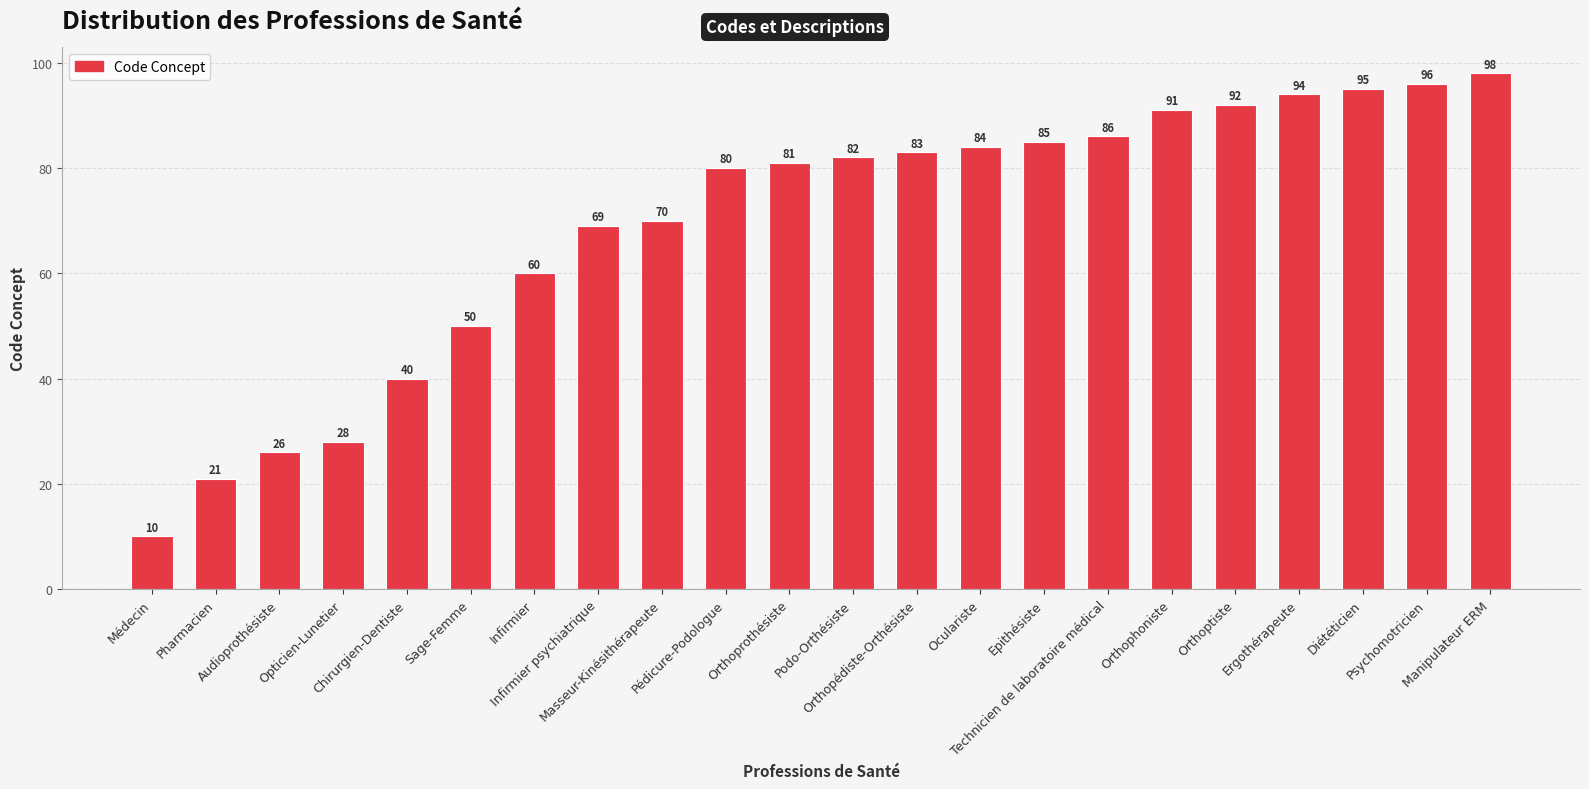

Does the chart contain any negative values?

No